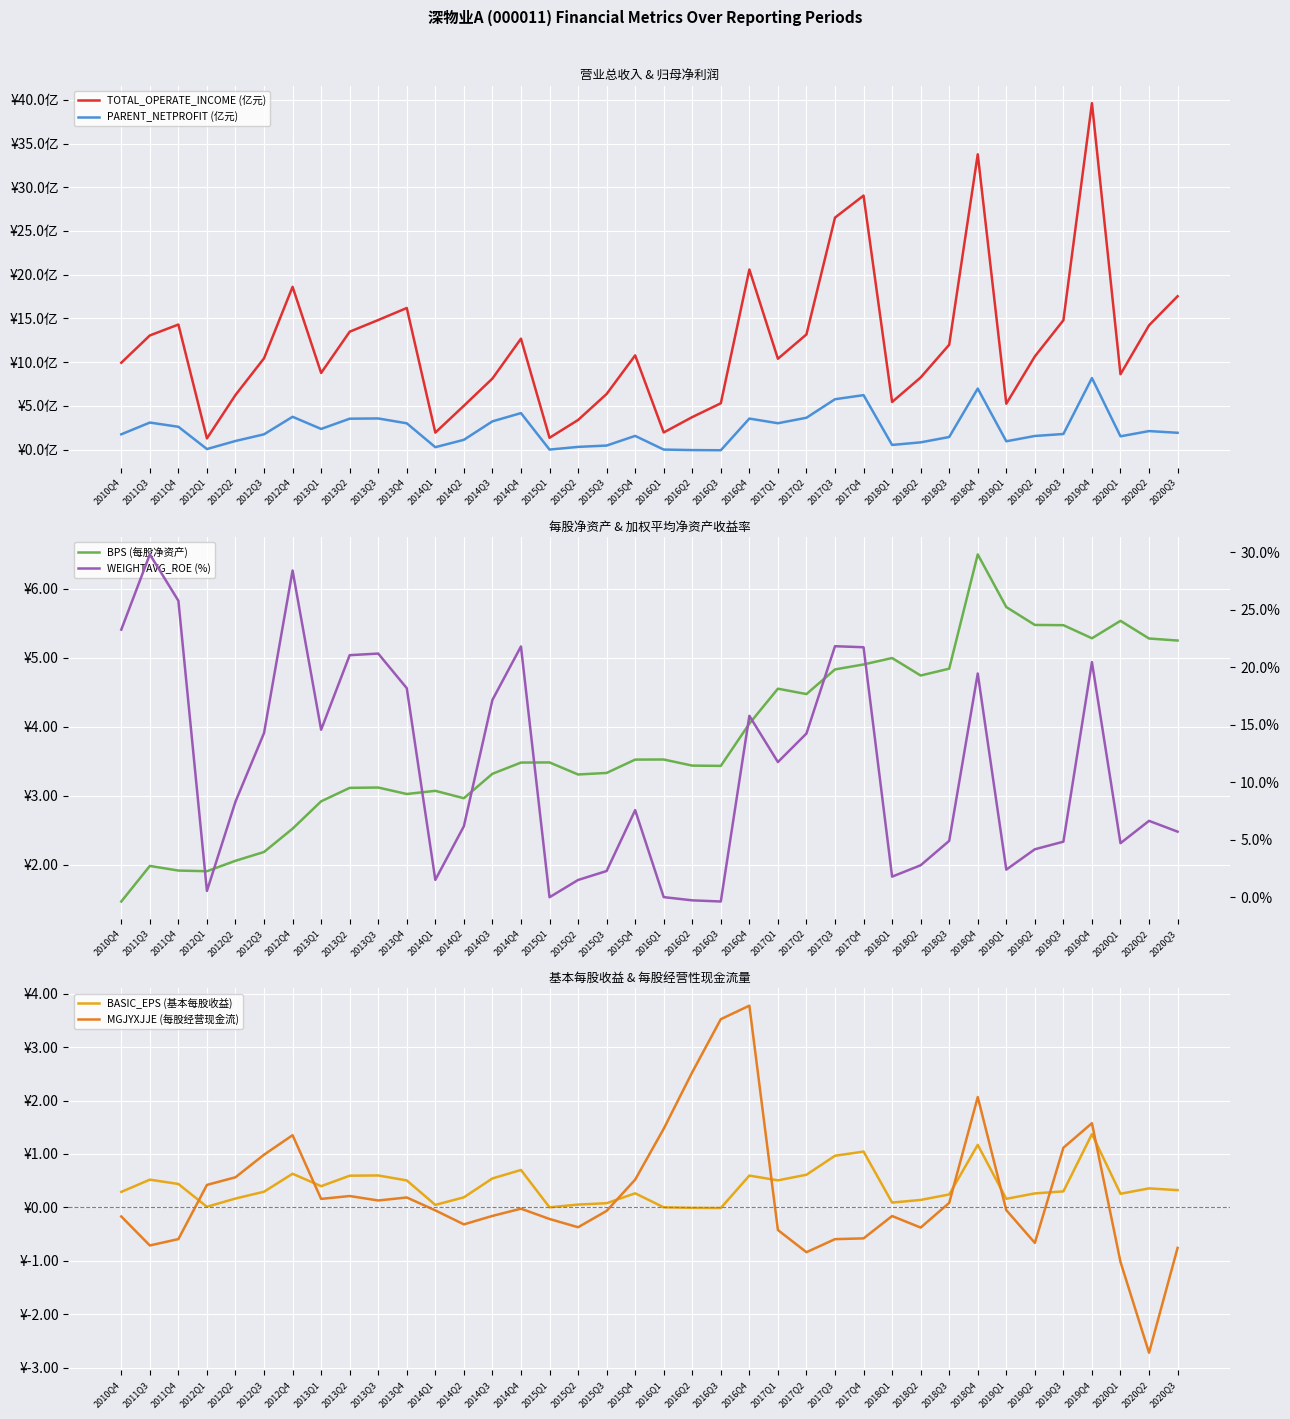

What is the highest value of the PARENT_NETPROFIT (亿元) series?

8.2